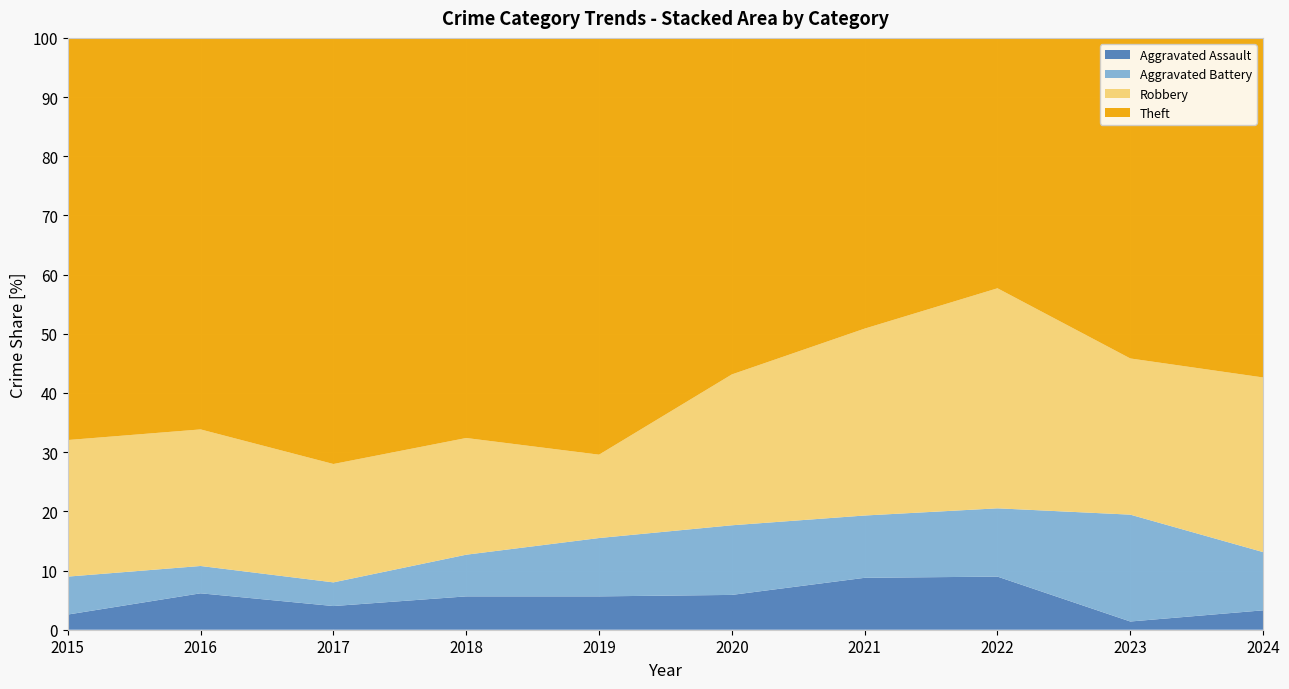

What is the approximate value of Aggravated Assault at 2024?

3.3